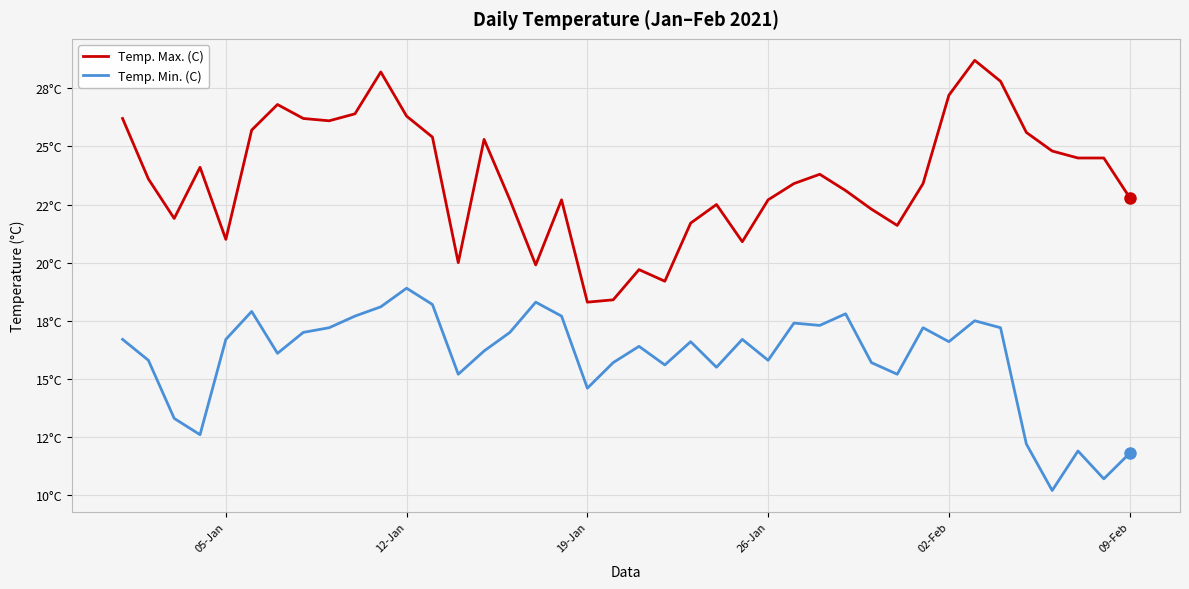

True or false: Temp. Max. (C) and Temp. Min. (C) intersect in this chart.

False